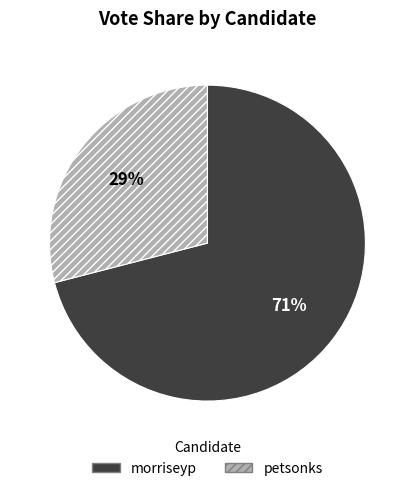

Is the sum of morriseyp and petsonks greater than half?

Yes